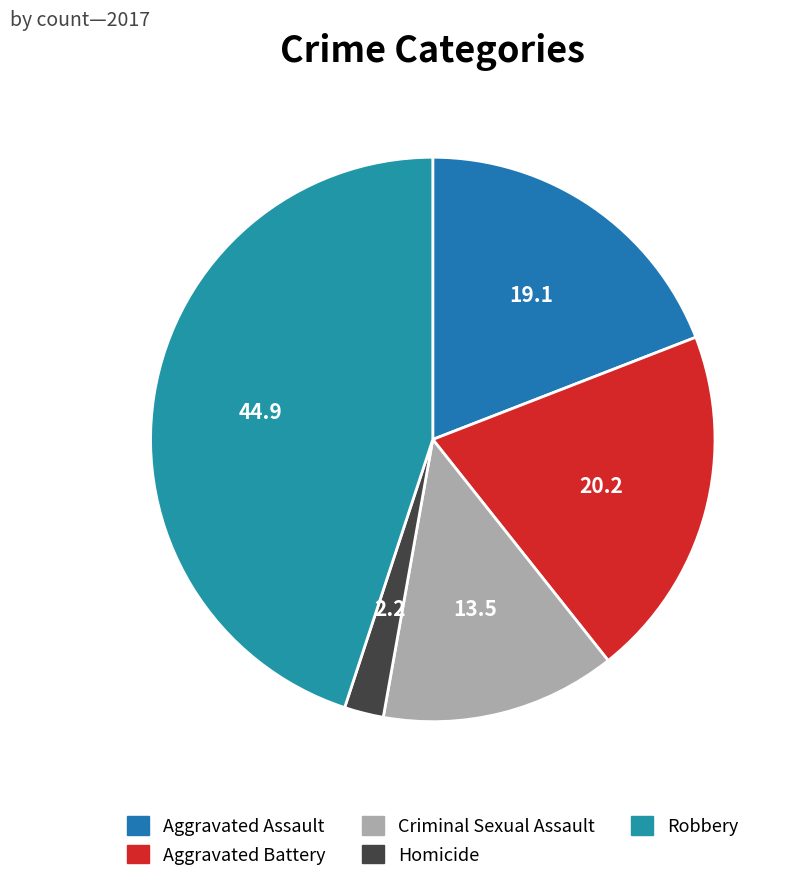

Does any single category account for the majority?

No